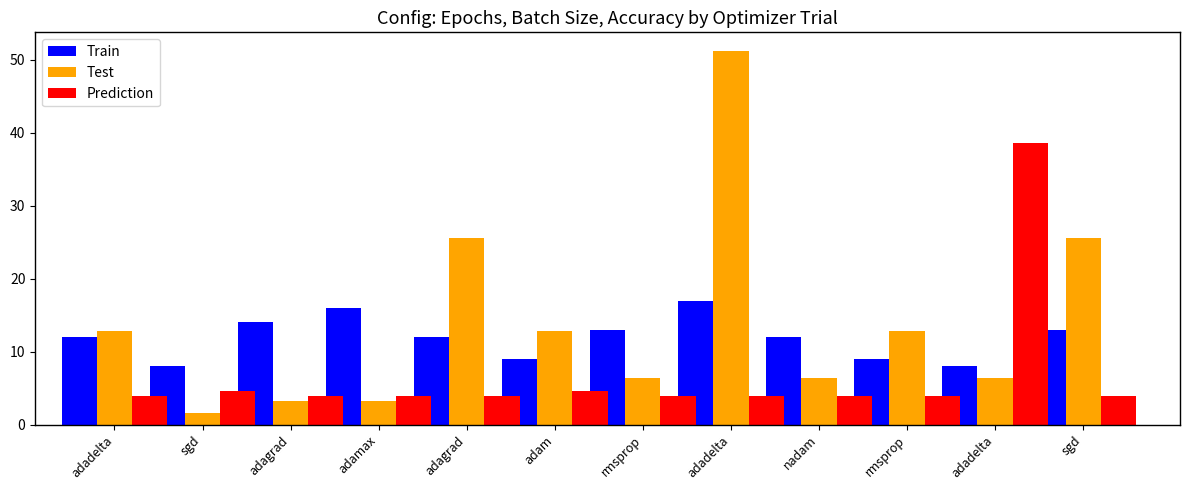

What is the difference between the highest and lowest values at nadam?

8.1